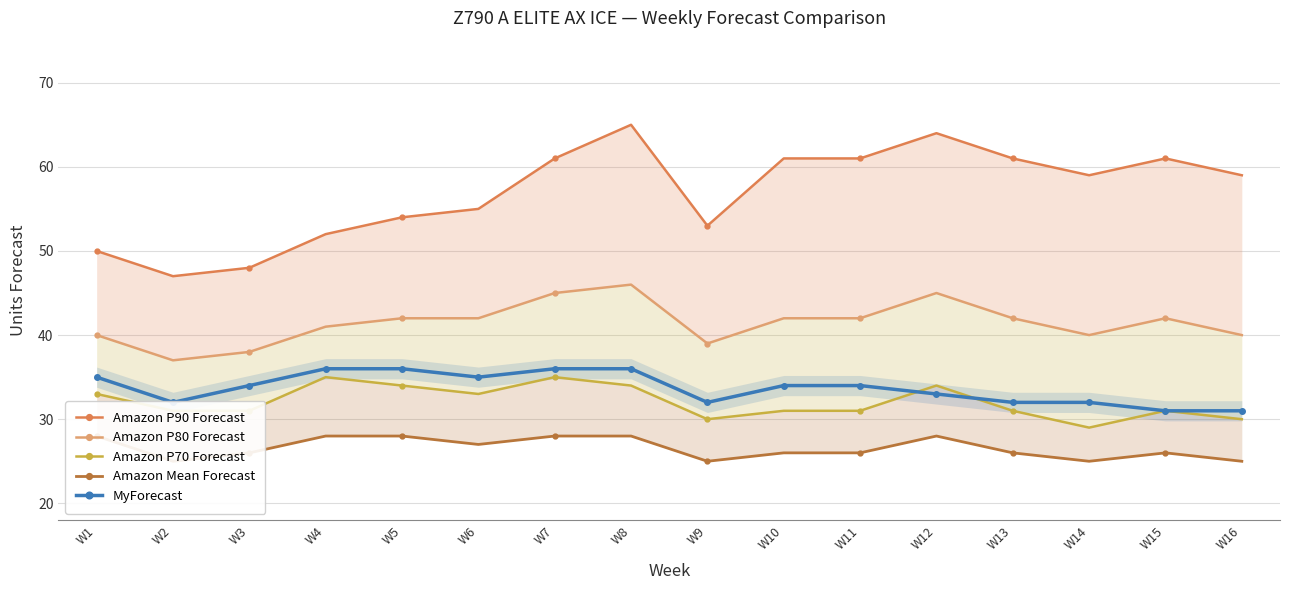

True or false: Amazon P90 Forecast and MyForecast intersect in this chart.

False